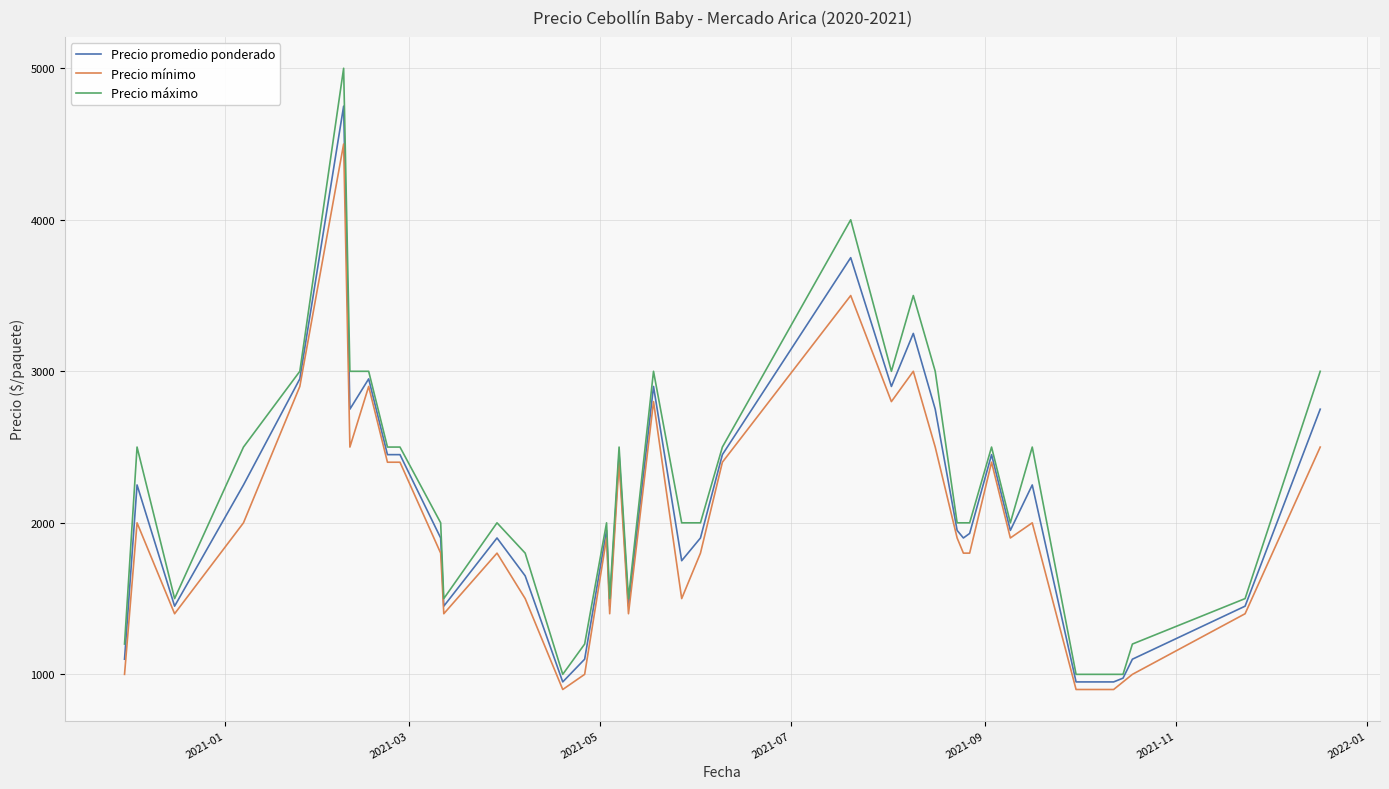

Which series has the largest range (max minus min)?

Precio máximo